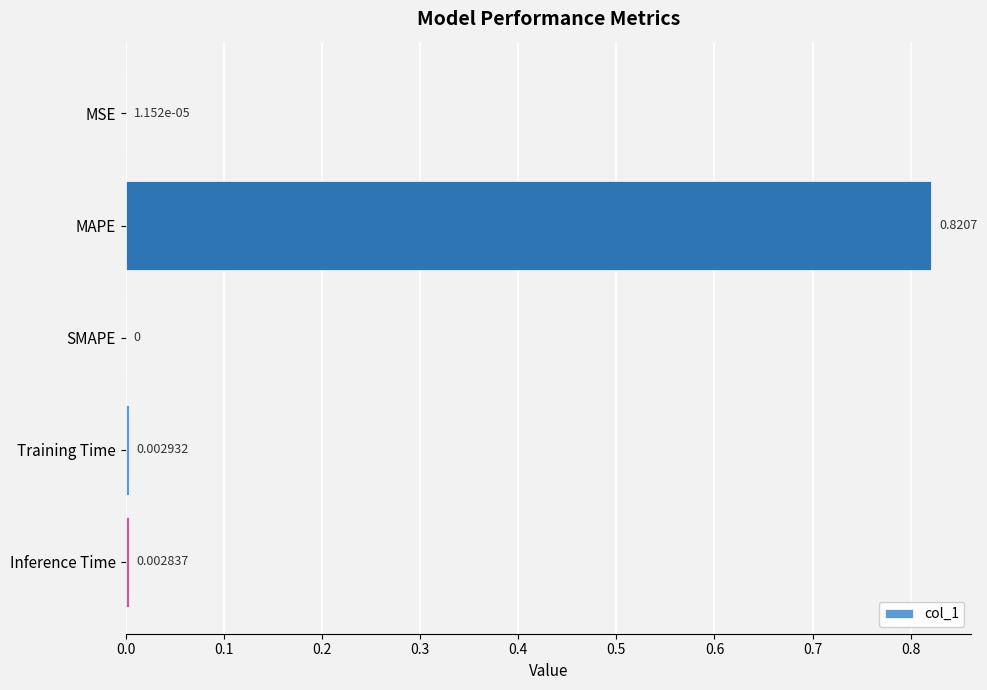

Which has a higher value, MAPE or Training Time?

MAPE